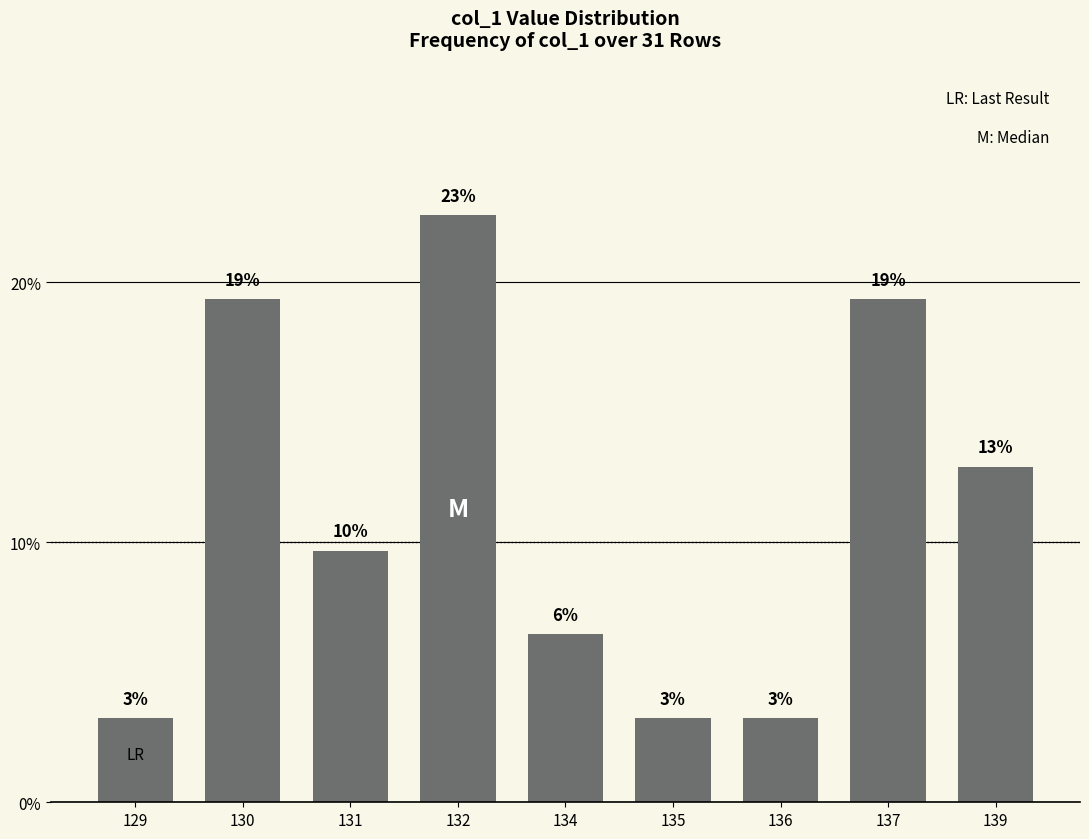

Rank the categories by value from highest to lowest.

132, 130, 137, 139, 131, 134, 129, 135, 136